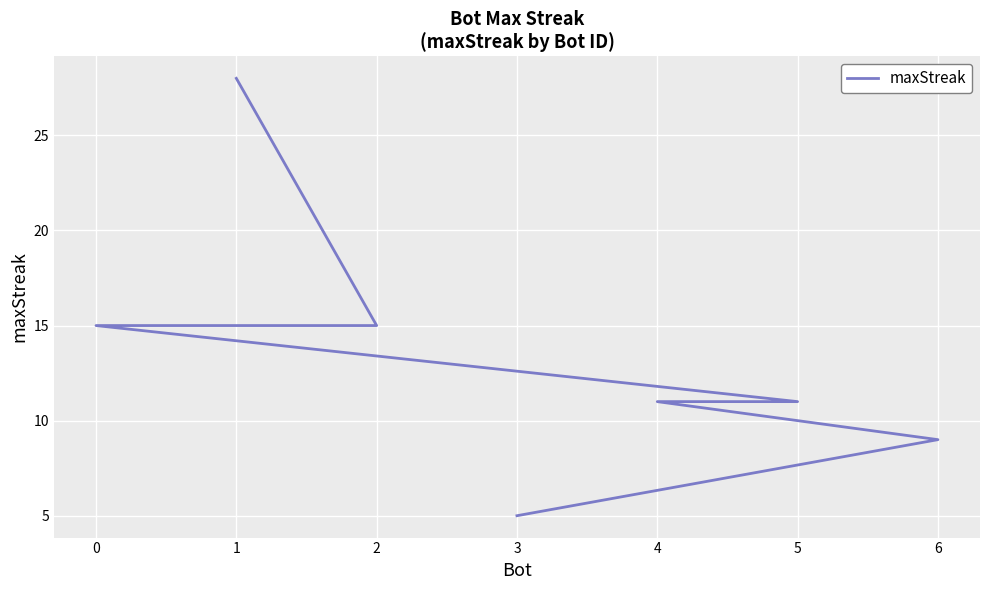

What is the difference between the second highest and minimum values?

10